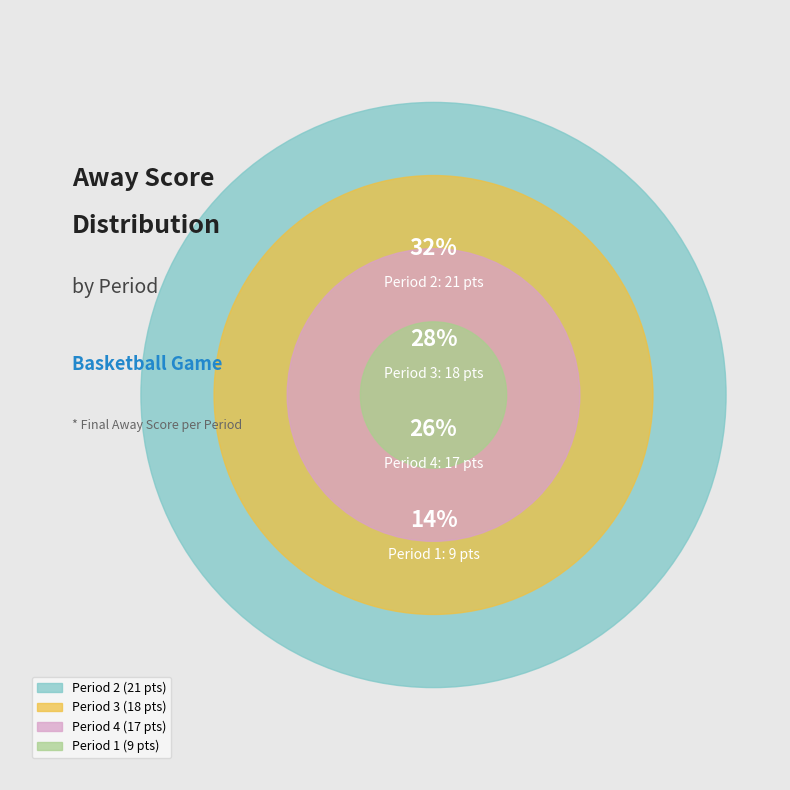

What portion of the pie excludes Period 2?

67.7%